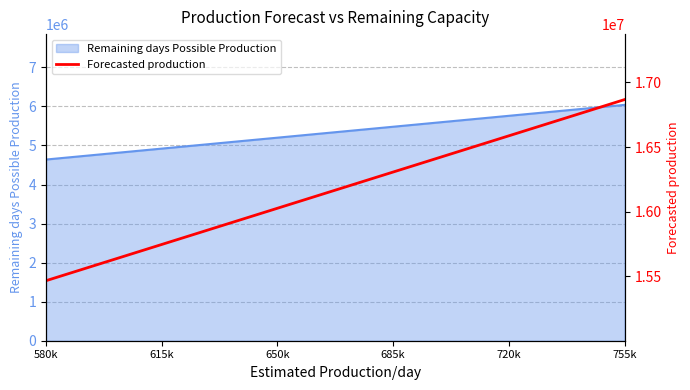

True or false: there are more than 0 points higher than both neighbors.

False